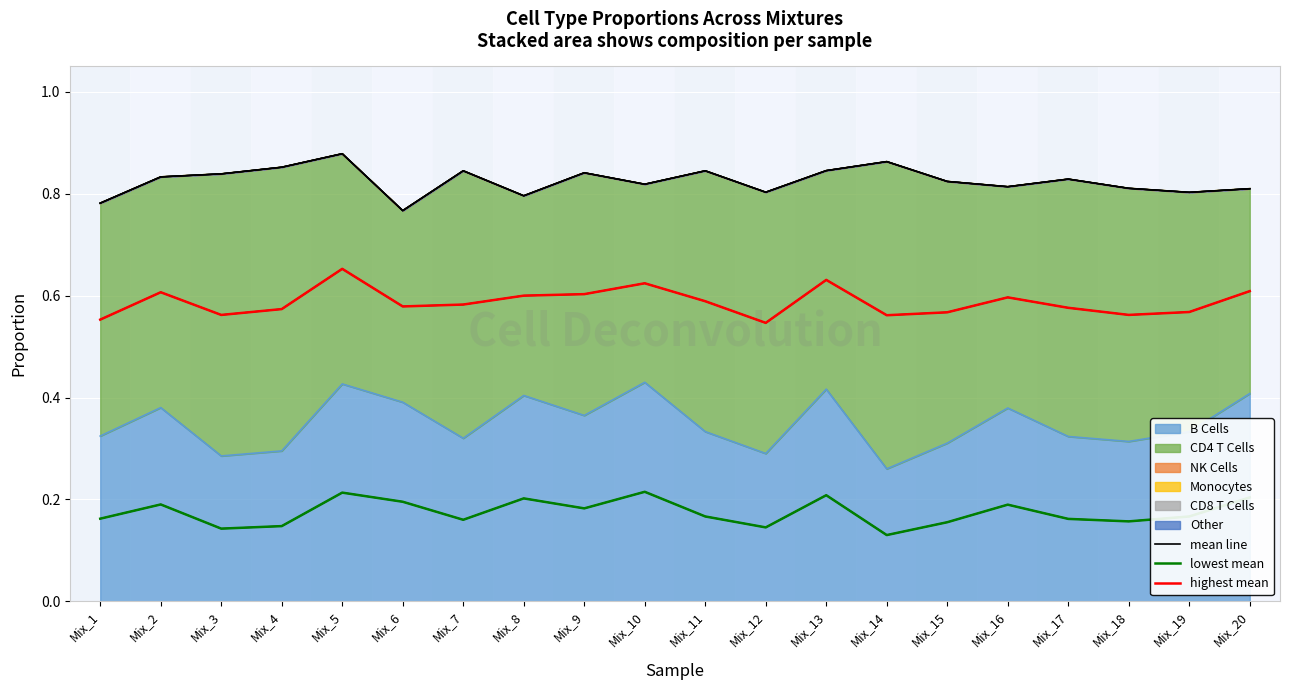

Which has a higher value, Mix_16 or Mix_11?

Mix_16